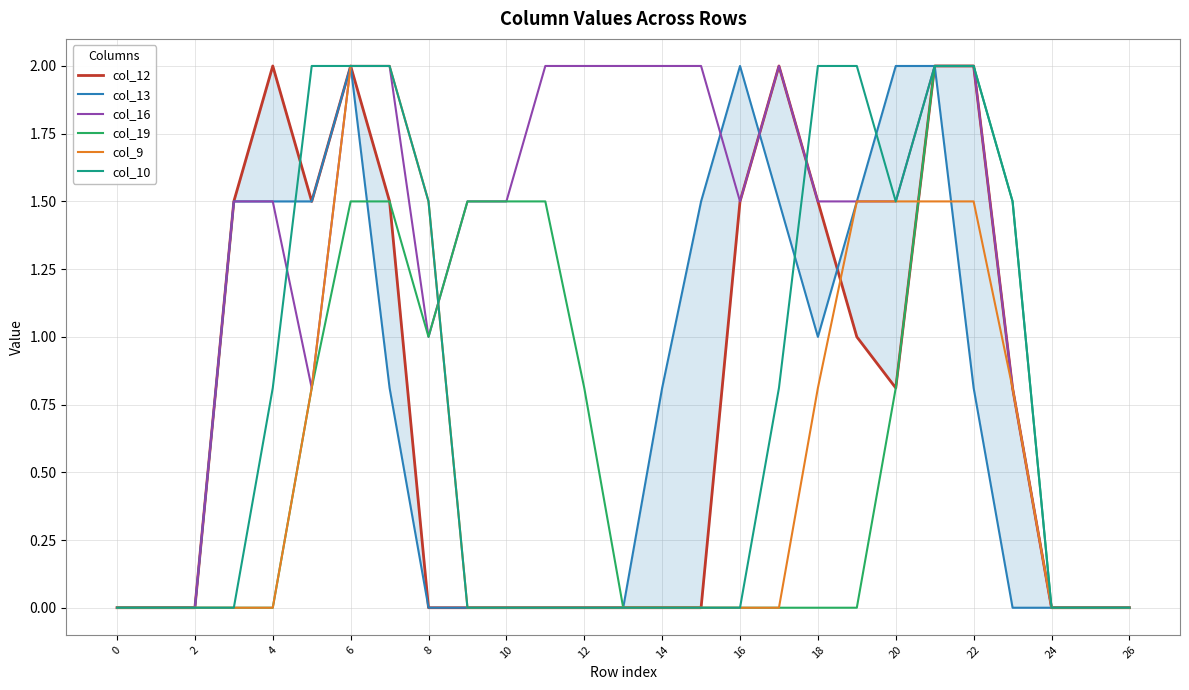

True or false: col_16 and col_10 intersect in this chart.

True